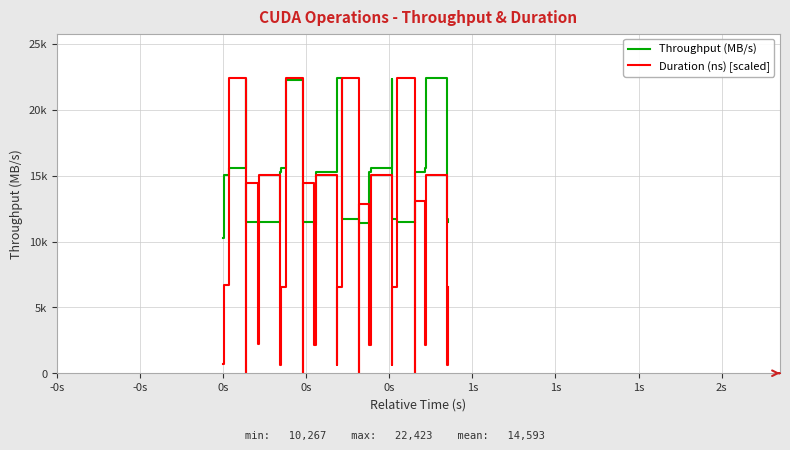

True or false: Throughput (MB/s) and Duration (ns) [scaled] intersect in this chart.

True